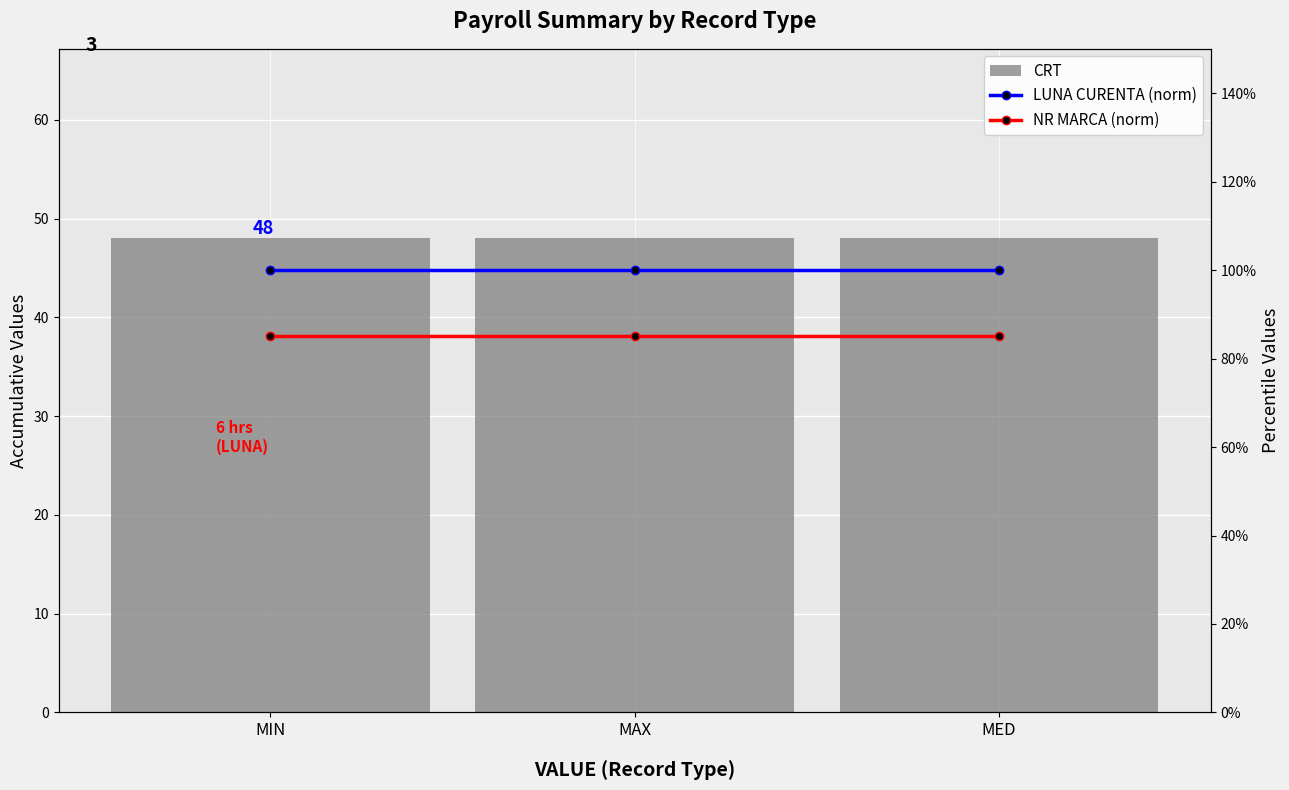

Is it true that NR MARCA (norm) equals 1.4 at MAX?

False